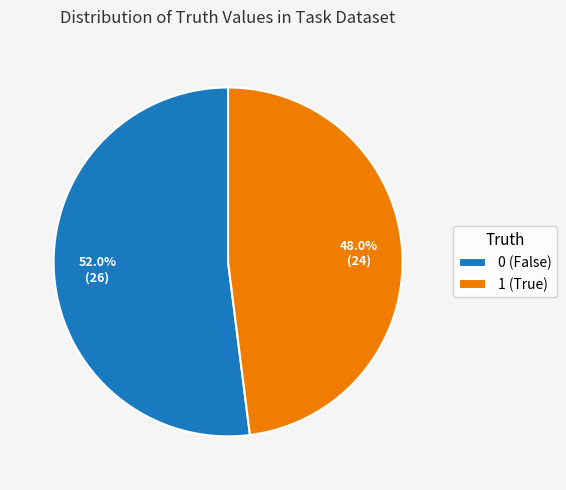

To the nearest percent, what is the average slice percentage?

50%